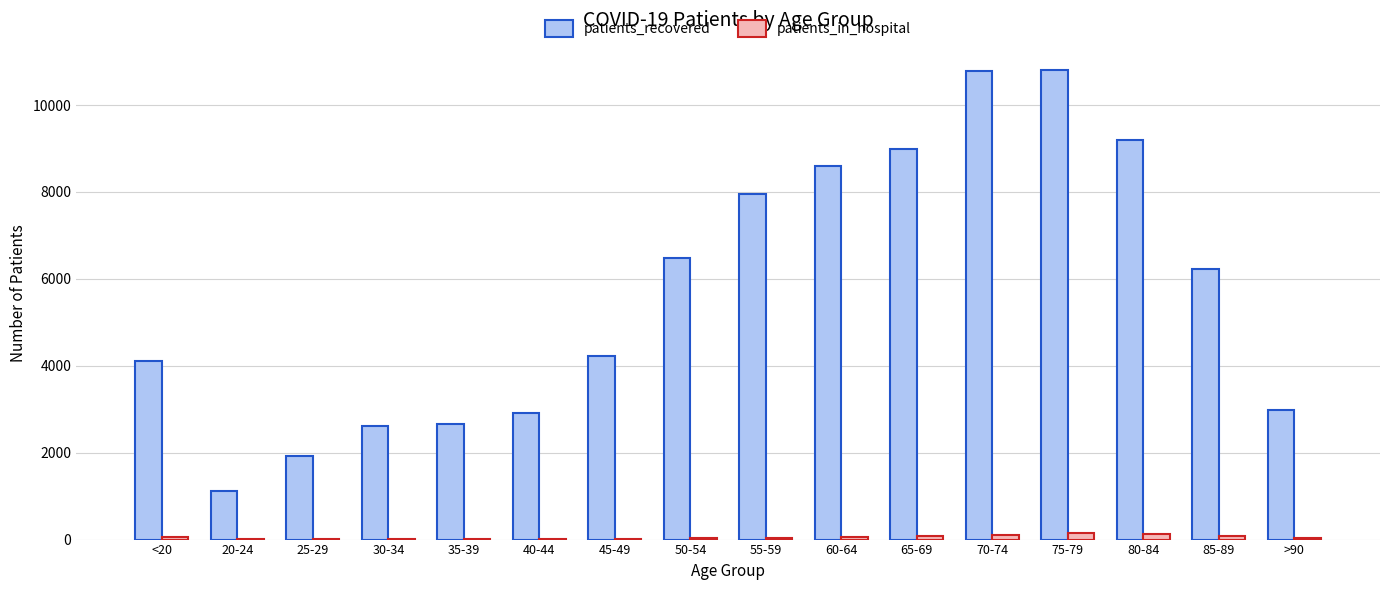

Which series has the largest total across all categories?

patients_recovered